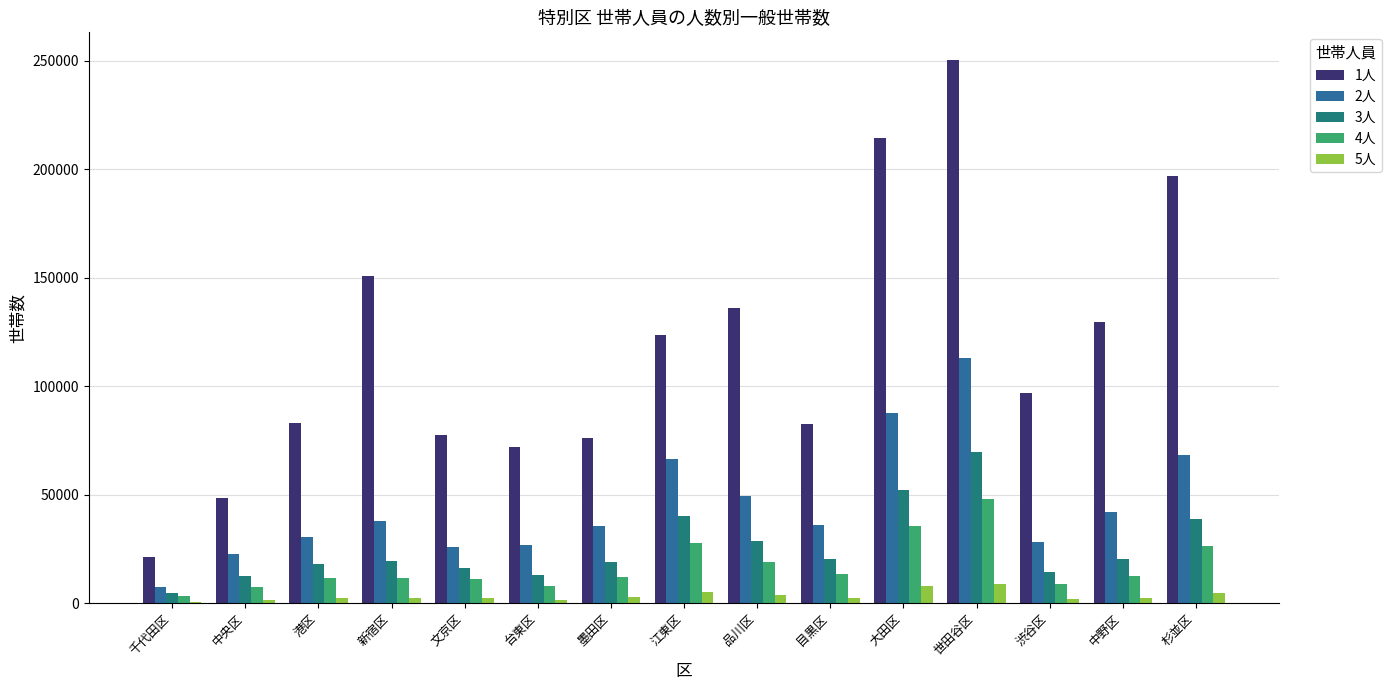

At which category is the sum across all series the highest?

世田谷区